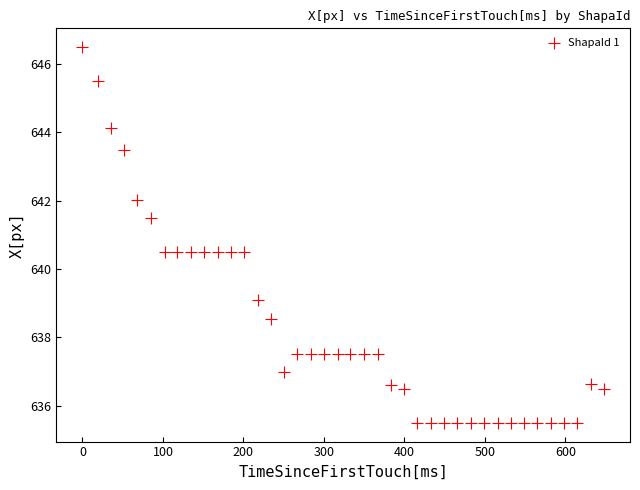

What is the range of X values (max minus min)?

648.0